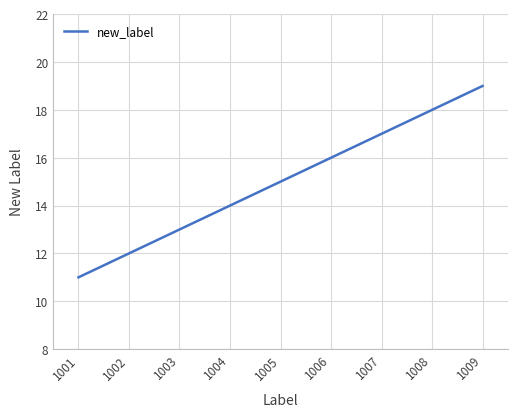

Does the chart display data point markers on the line(s)?

No